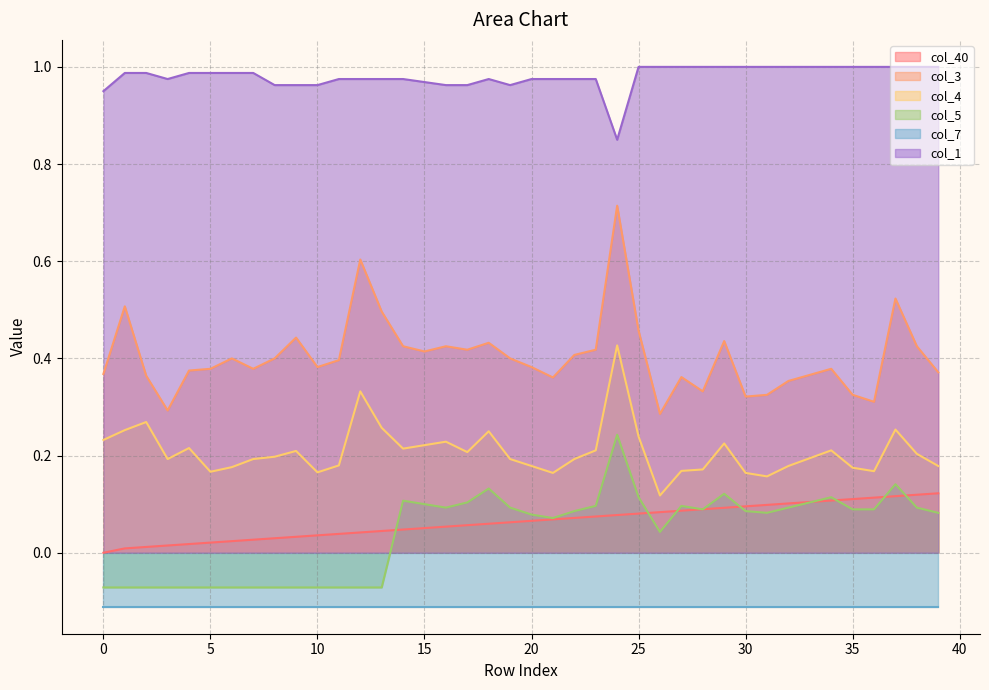

True or false: col_40 and col_4 intersect in this chart.

False